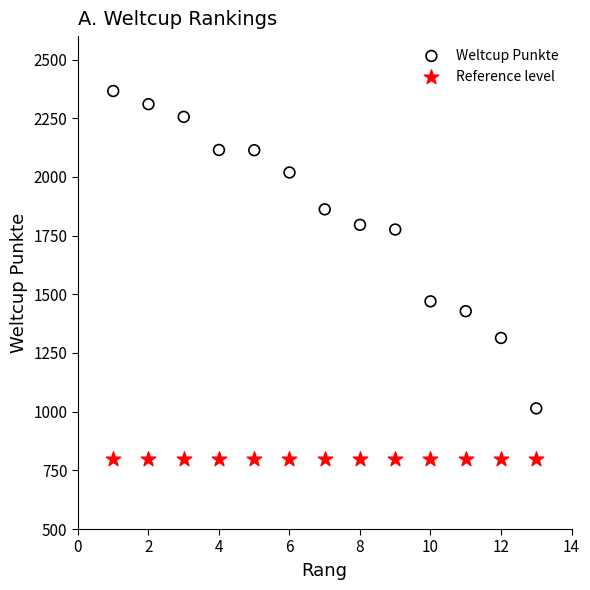

Which series reaches the minimum Y coordinate?

Reference level